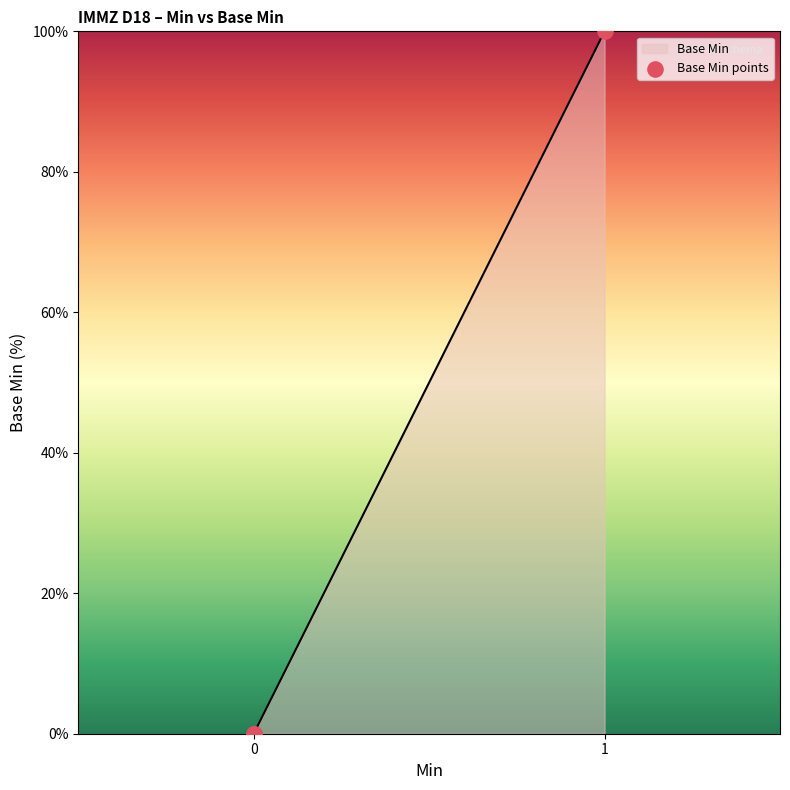

What is the greatest value displayed?

100.0